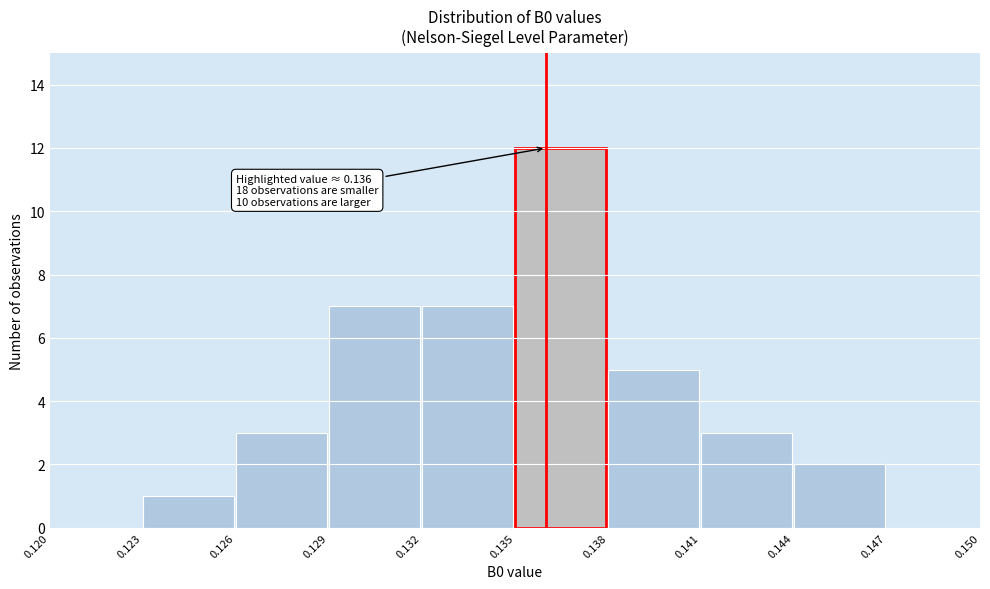

Which range on the x-axis has the tallest bar?

0.135 to 0.138